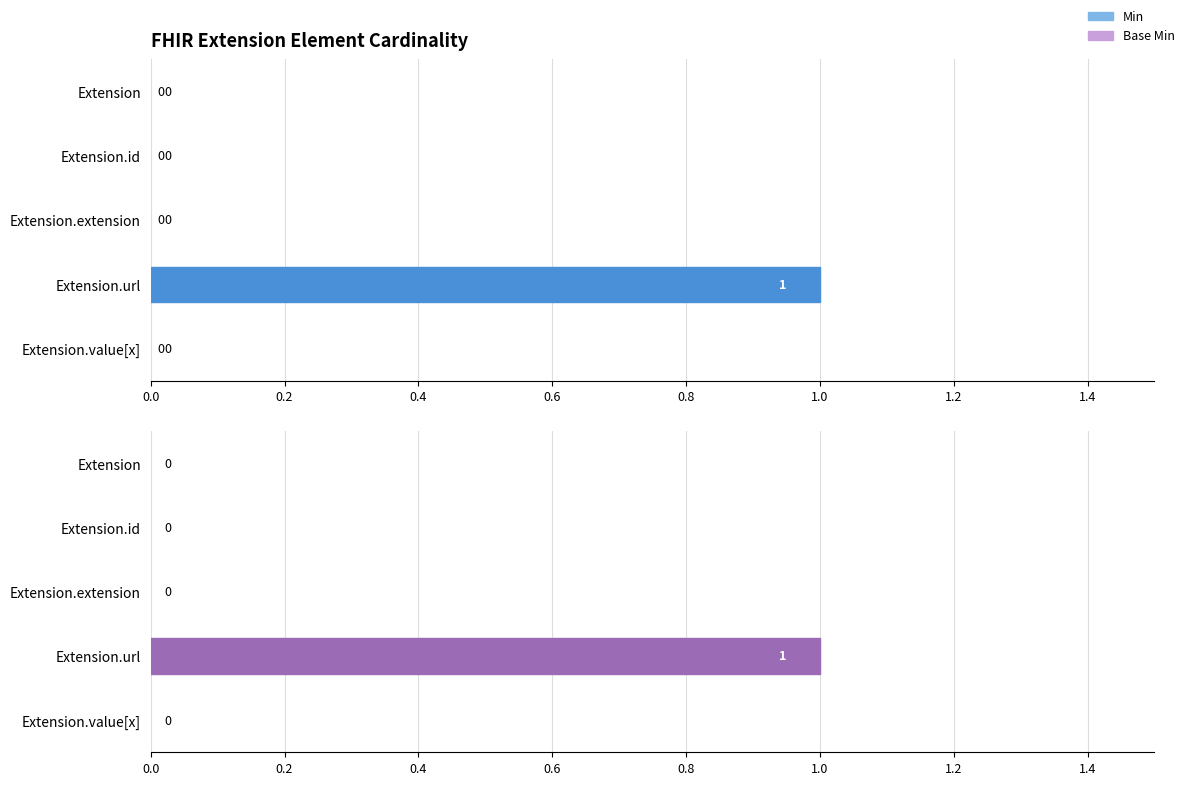

Which series changed the most between 0.2 and 0.4?

Min